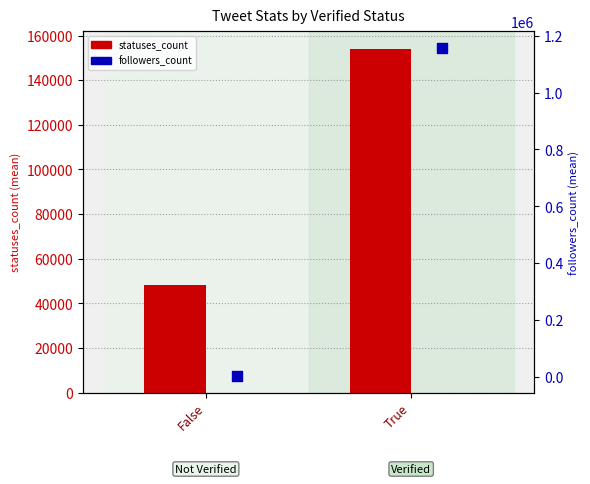

Which series reaches the maximum Y coordinate?

followers_count